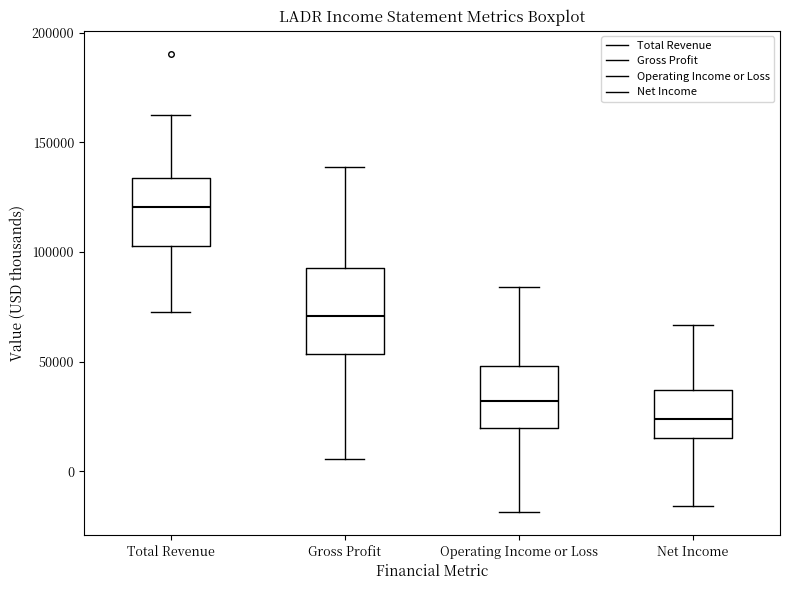

Where does the median line of the box for Gross Profit sit on the y-axis? The values are not printed on the chart, so give them approximately, as read against the axis.

70000